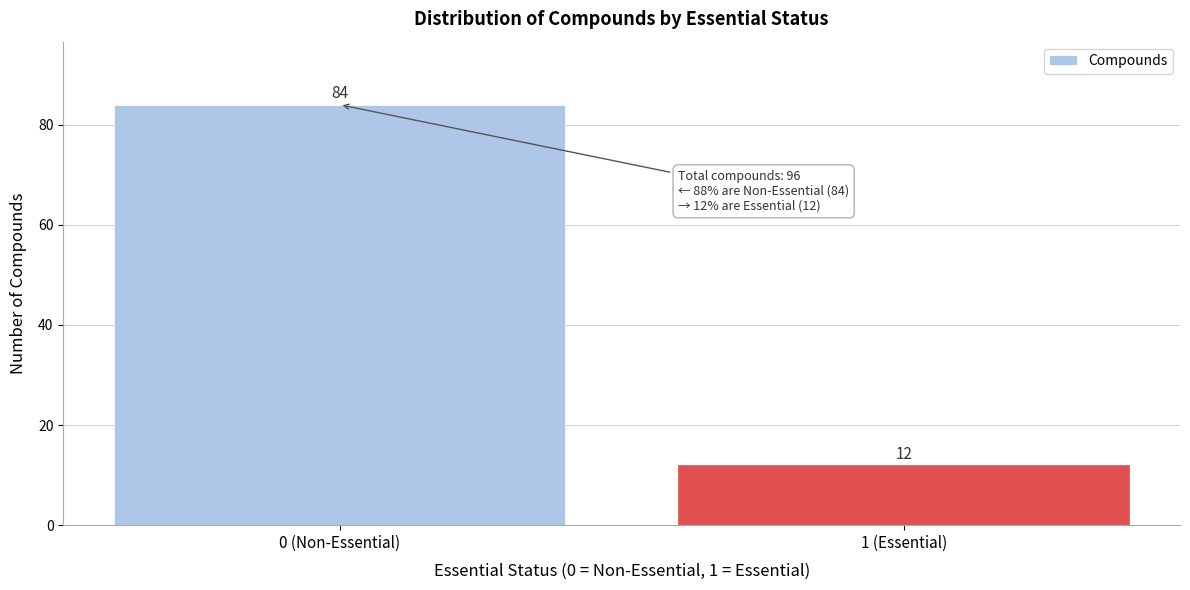

Reading right to left, extract all data points from this chart.

12	84